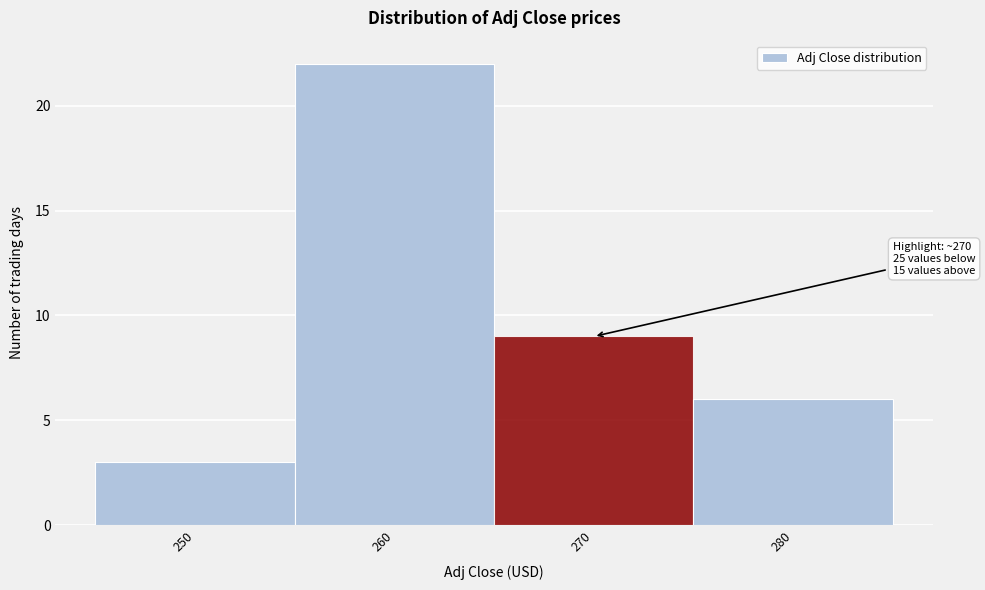

Reading left to right, extract all data points from this chart.

250=3	260=22	270=9	280=6